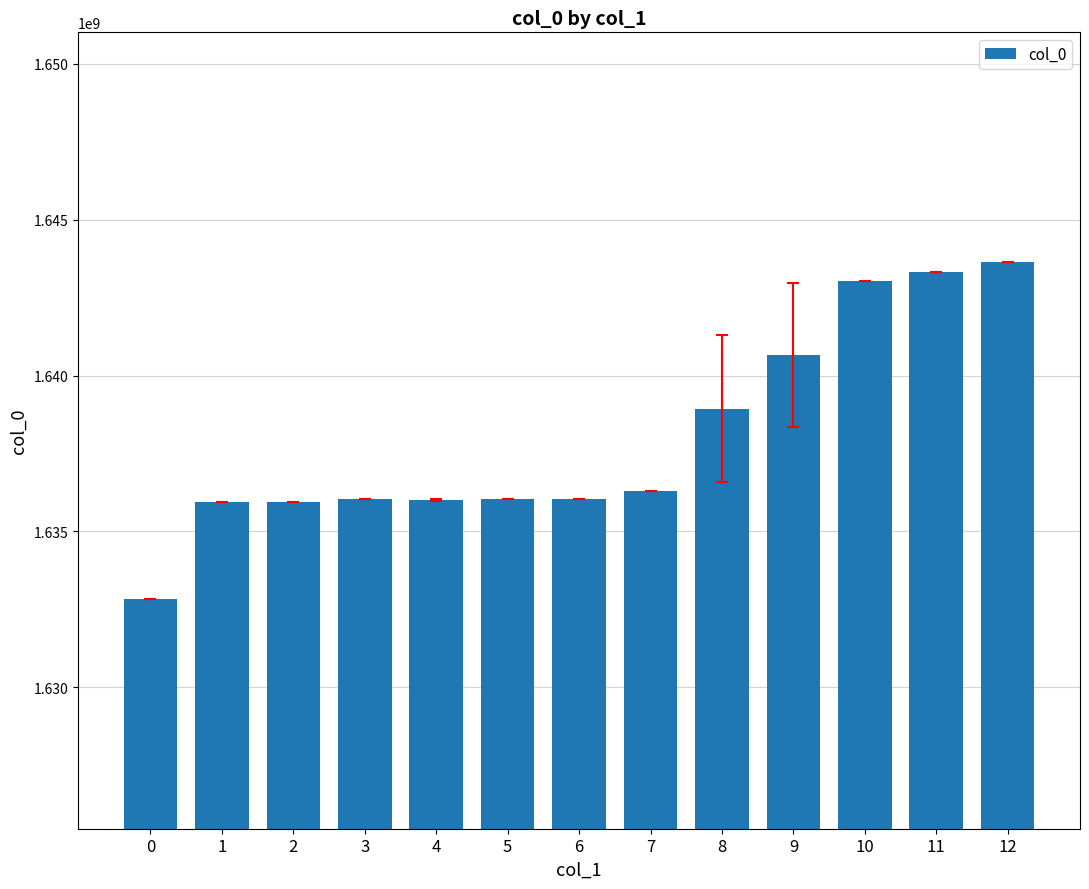

Which category has the highest value across all series?

12